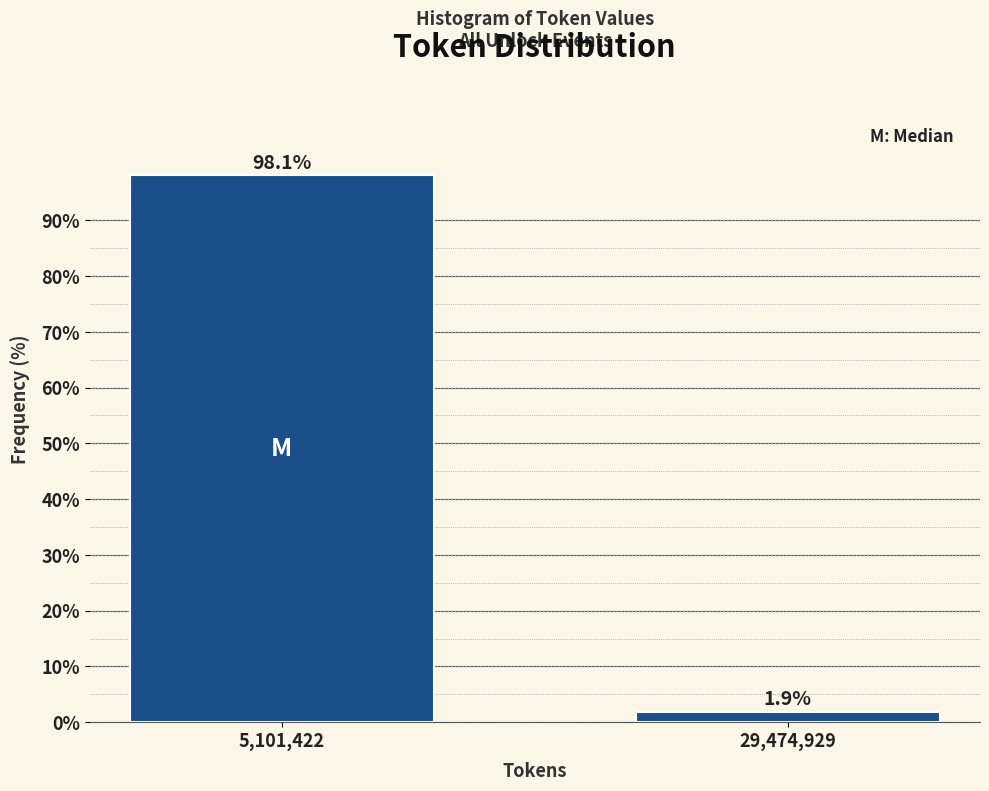

Reading left to right, transcribe all the data shown in this chart.

5,101,422=98.1	29,474,929=1.9